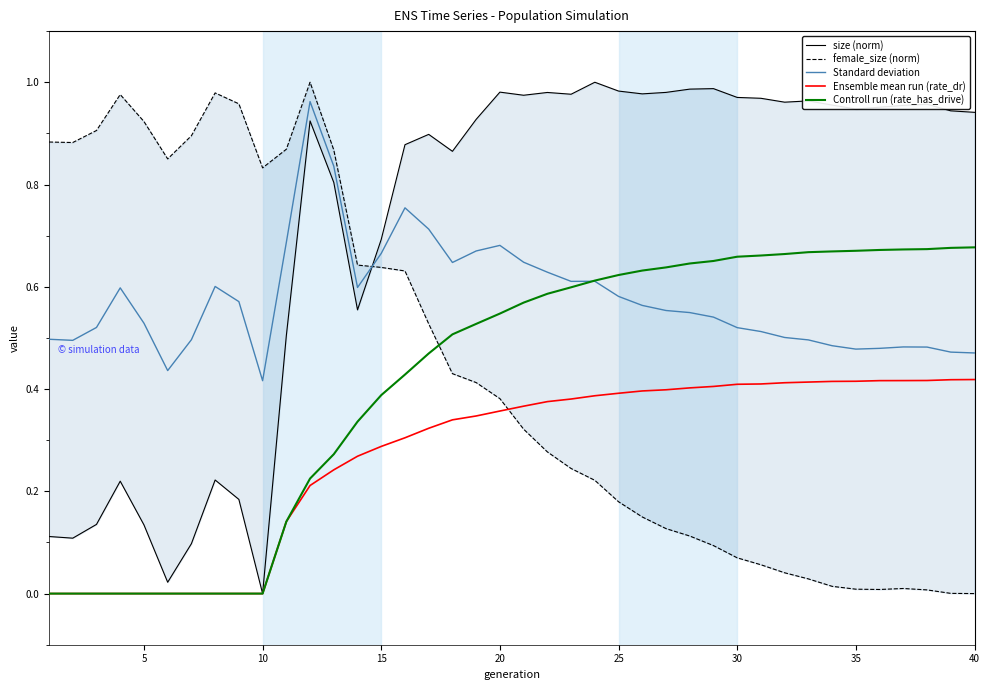

The value of Ensemble mean run (rate_dr) at 5 is 0.0. True or false?

True